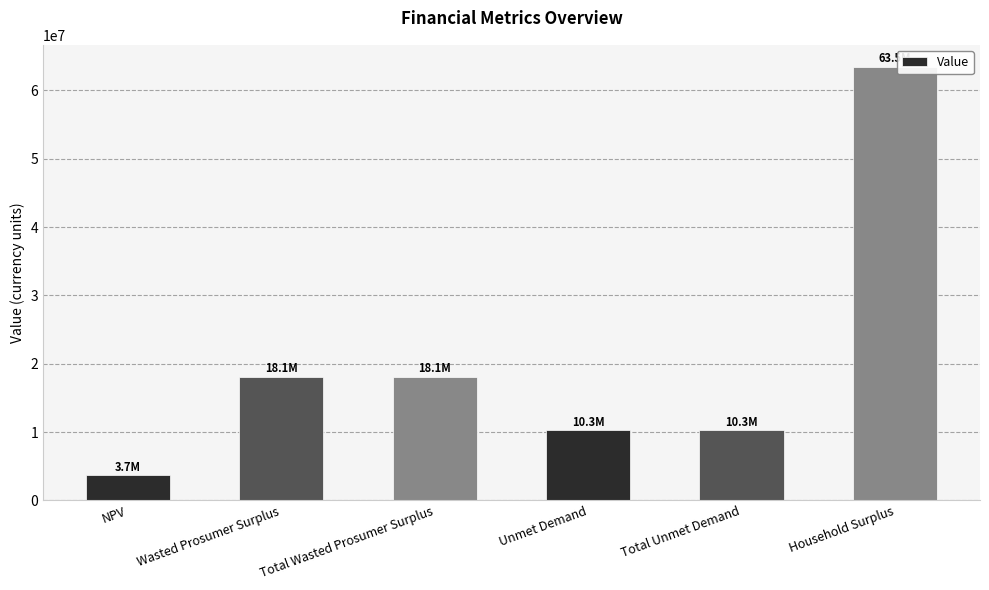

What is the ratio of the value at Unmet Demand to the value at Total Wasted Prosumer Surplus?

0.6